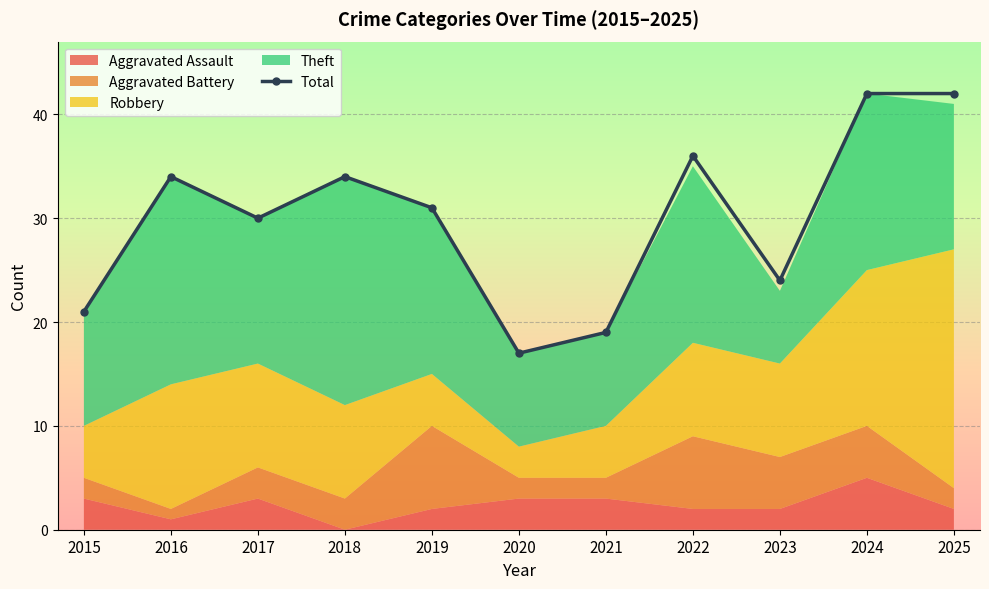

Reading right to left, list all the values displayed in this chart.

42	42	24	36	19	17	31	34	30	34	21